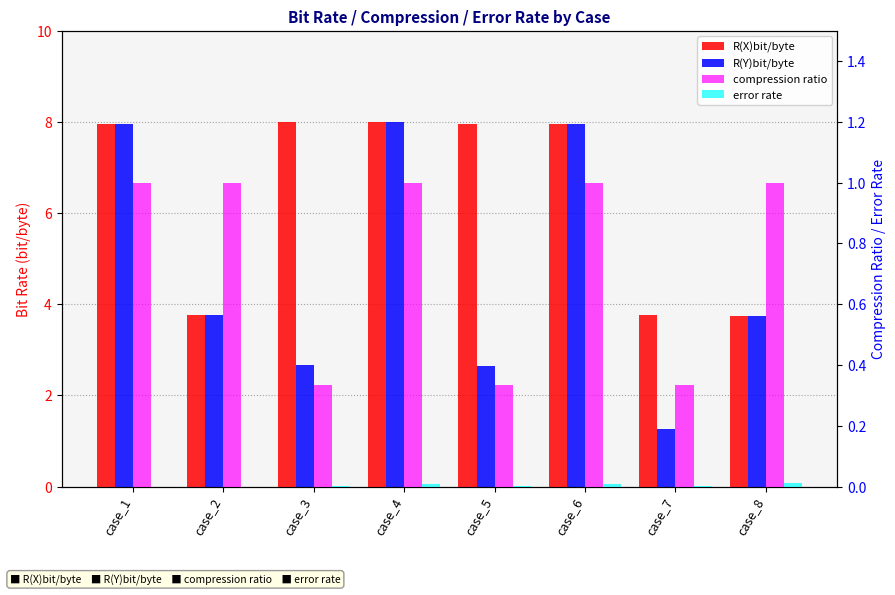

What is the spread (max minus min) of values at case_2?

3.8